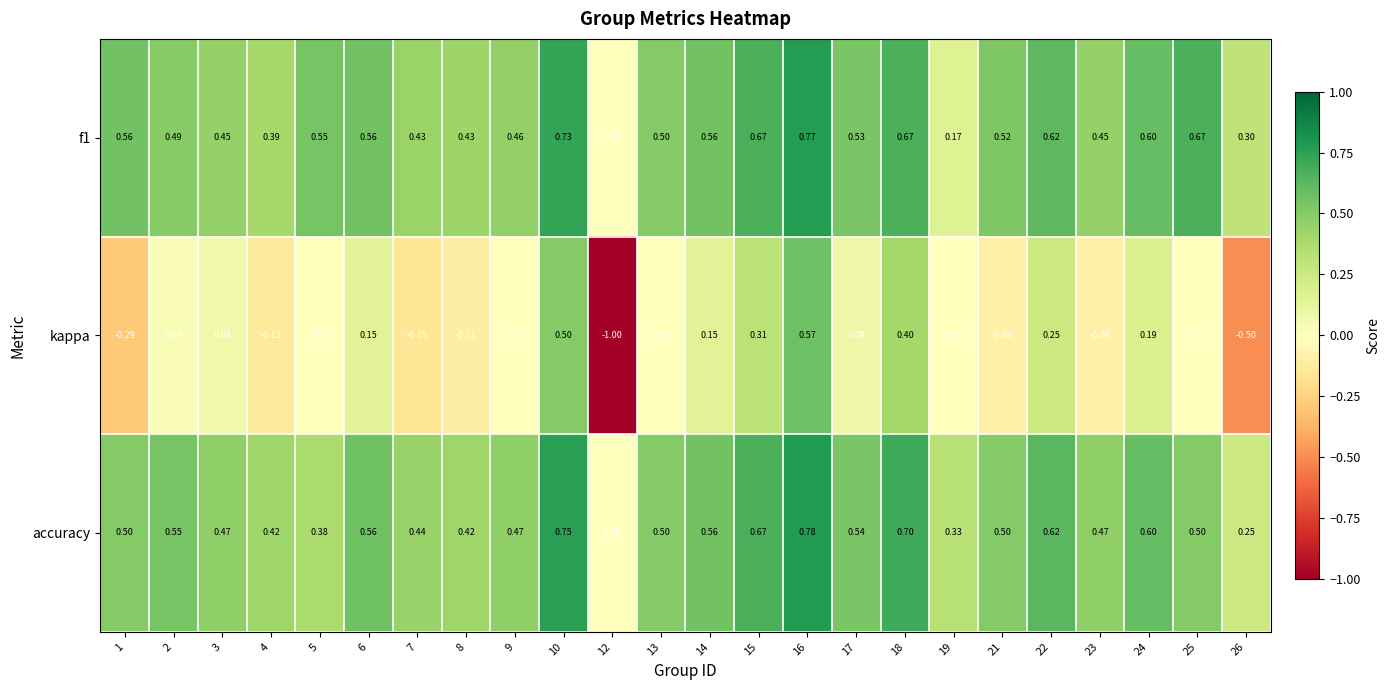

How many categories are shown in the chart?

24